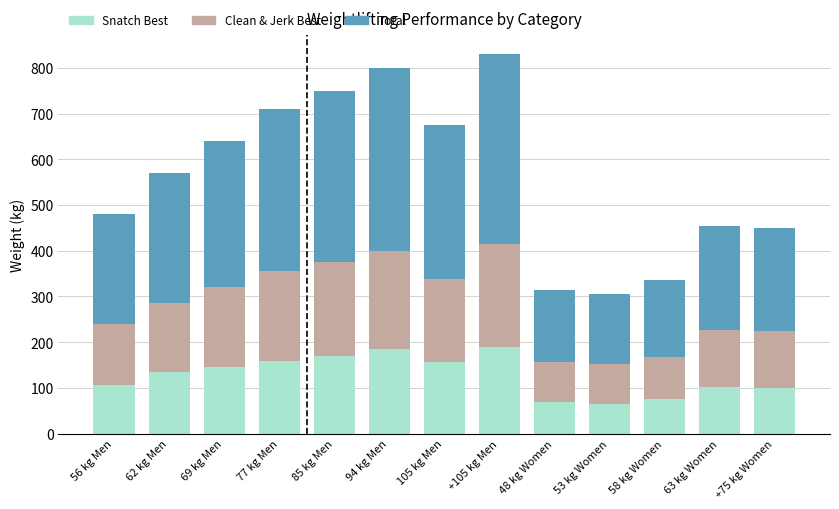

What are all the series names shown in the legend?

Snatch Best, Clean & Jerk Best, Total